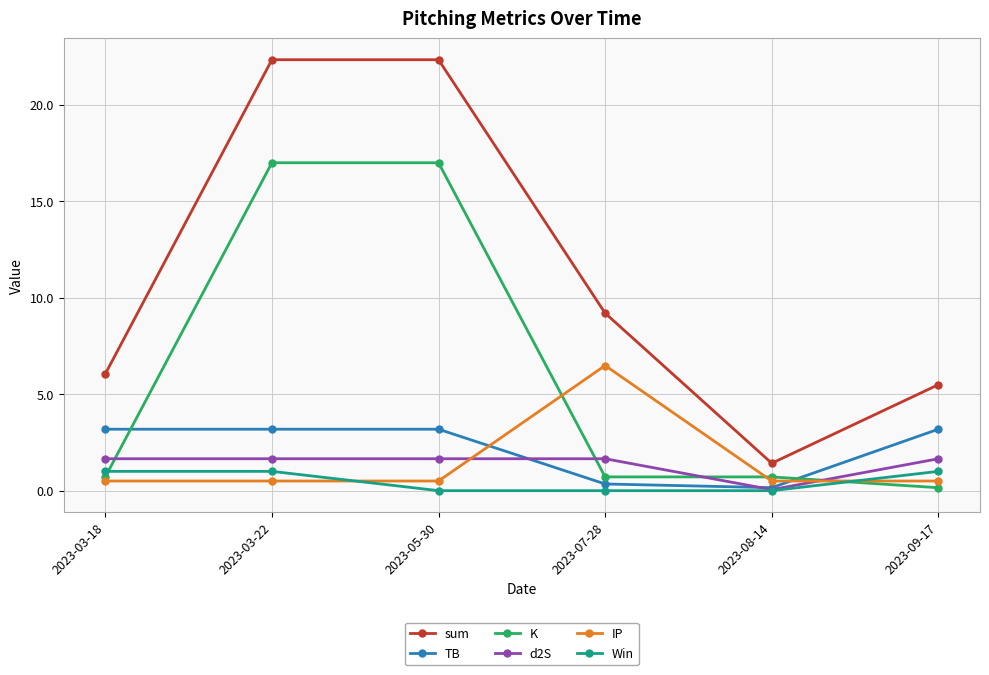

How many times do K and IP cross each other?

3